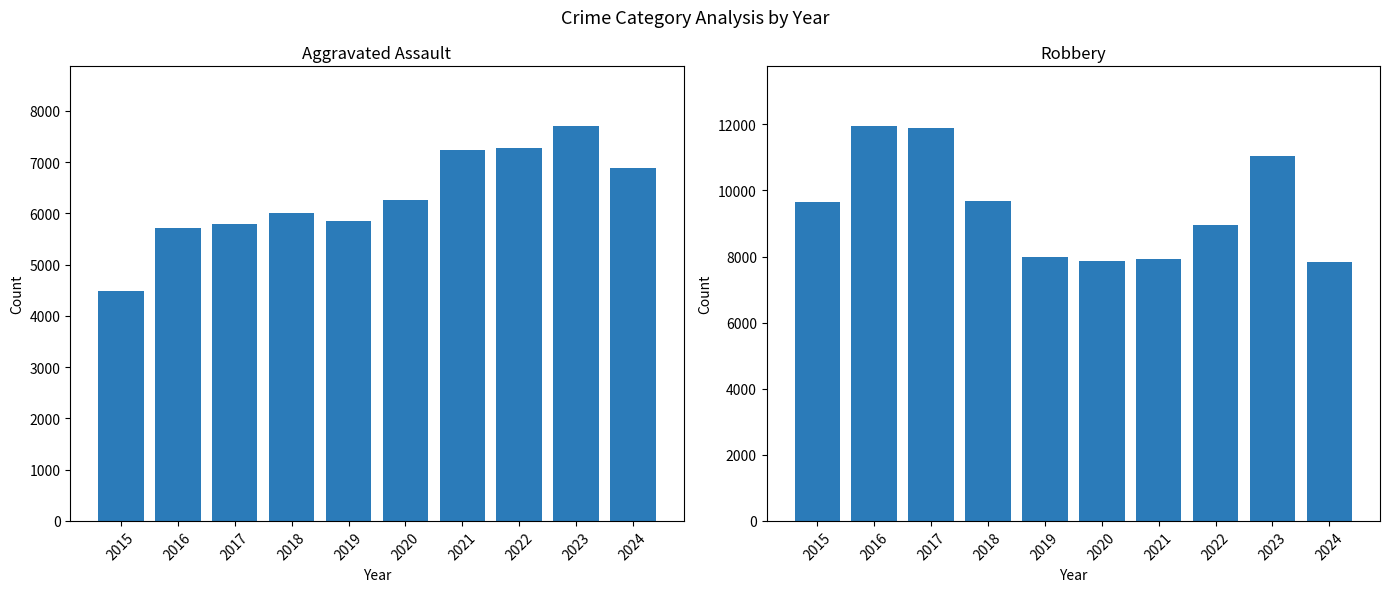

At which label does Aggravated Assault first exceed 6265?

2021